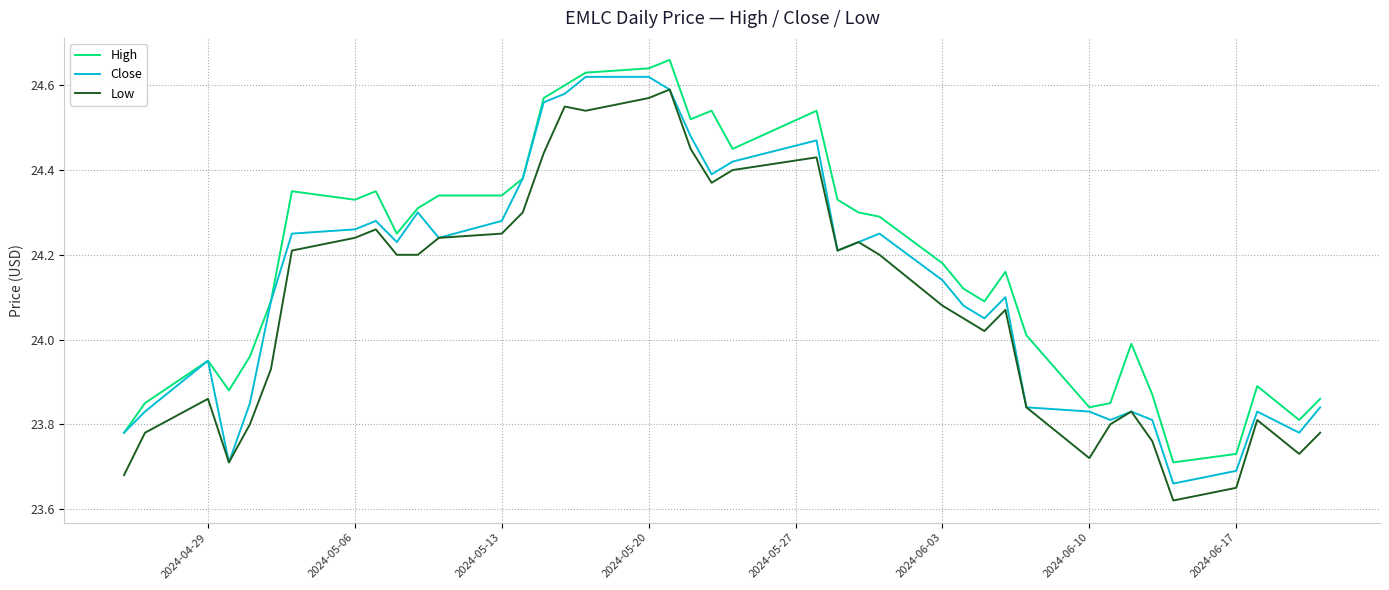

True or false: Low and High cross at least once.

False